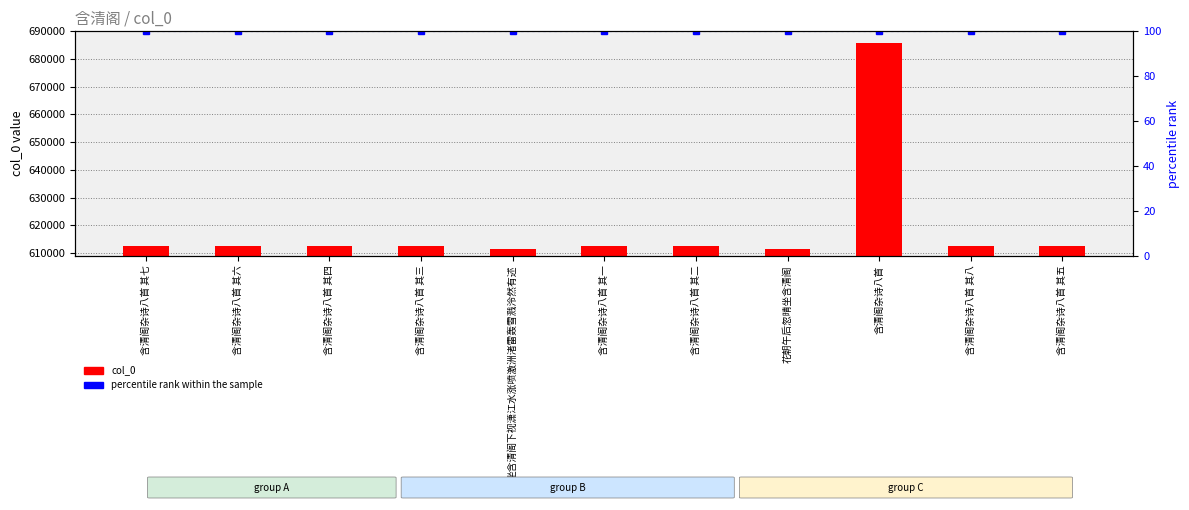

Reading left to right, what are all the values shown in this chart?

col_0: 含清阁杂诗八首 其七=612523	含清阁杂诗八首 其六=612522	含清阁杂诗八首 其四=612520	含清阁杂诗八首 其三=612519	坐含清阁下视潇江水涨喷激洲渚雷轰雪溅泠然有述=611284	含清阁杂诗八首 其一=612517	含清阁杂诗八首 其二=612518	花朝午后忽晴坐含清阁=611470	含清阁杂诗八首=685696	含清阁杂诗八首 其八=612524	含清阁杂诗八首 其五=612521
percentile rank within the sample: 含清阁杂诗八首 其七=100	含清阁杂诗八首 其六=100	含清阁杂诗八首 其四=100	含清阁杂诗八首 其三=100	坐含清阁下视潇江水涨喷激洲渚雷轰雪溅泠然有述=100	含清阁杂诗八首 其一=100	含清阁杂诗八首 其二=100	花朝午后忽晴坐含清阁=100	含清阁杂诗八首=100	含清阁杂诗八首 其八=100	含清阁杂诗八首 其五=100